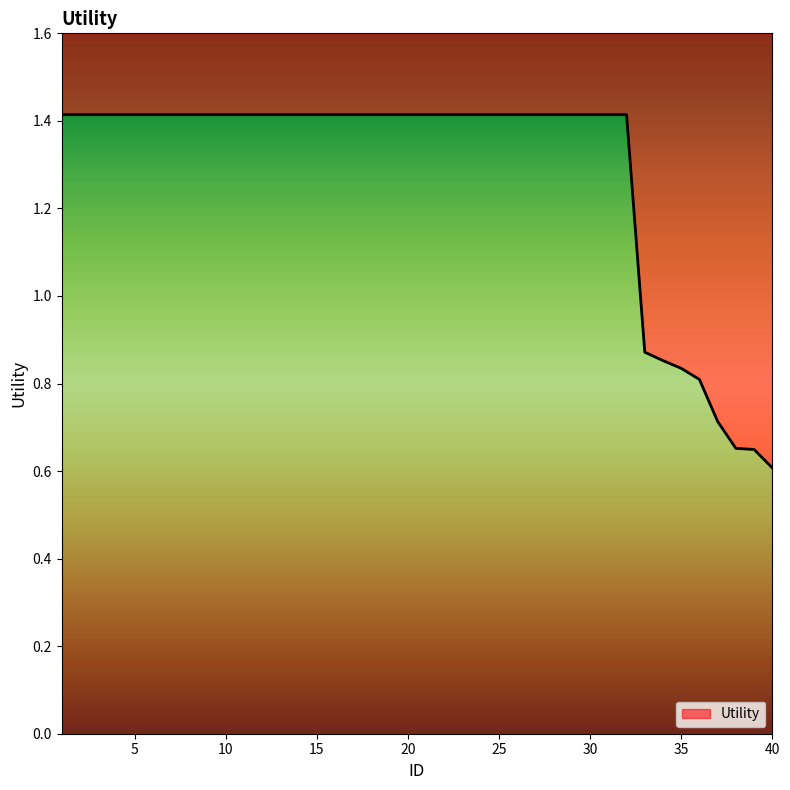

Rank the categories by value from lowest to highest.

40, 39, 38, 37, 36, 35, 34, 33, 1, 2, 3, 4, 5, 6, 7, 8, 9, 10, 11, 12, 13, 14, 15, 16, 17, 18, 19, 20, 21, 22, 23, 24, 25, 26, 27, 28, 29, 30, 31, 32